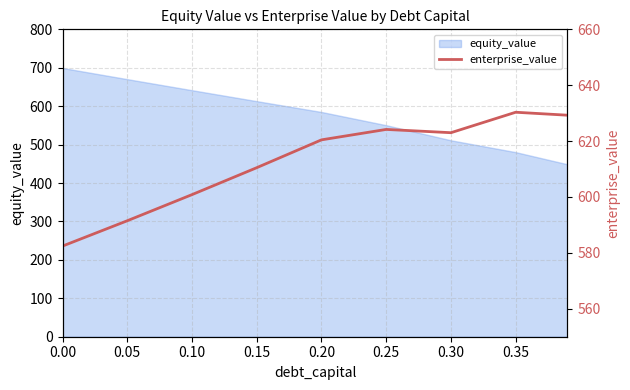

Where is the data nearest to the value 606?

0.15